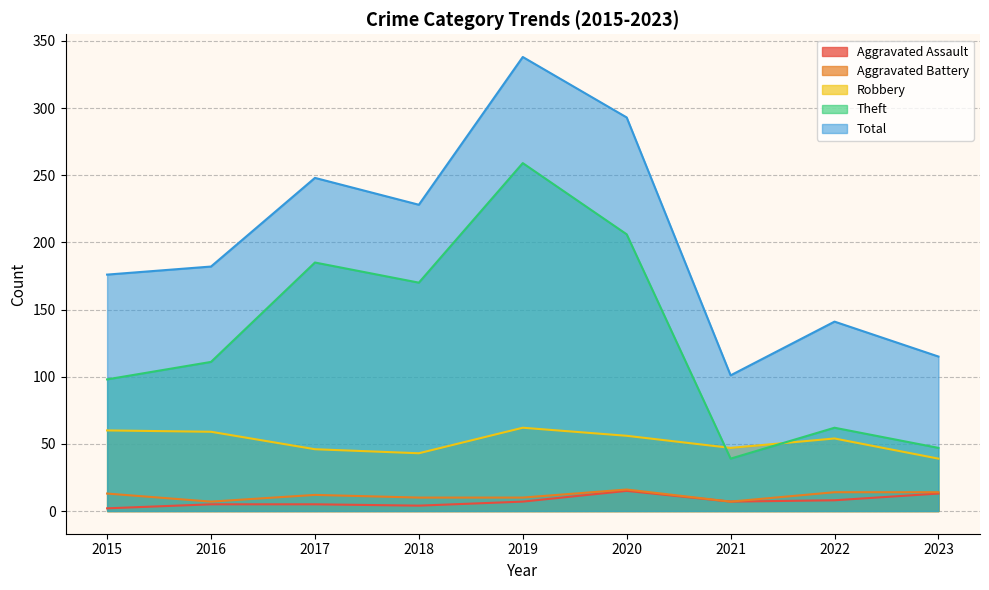

In Aggravated Assault, how many points are lower than both neighbors (excluding endpoints)?

2